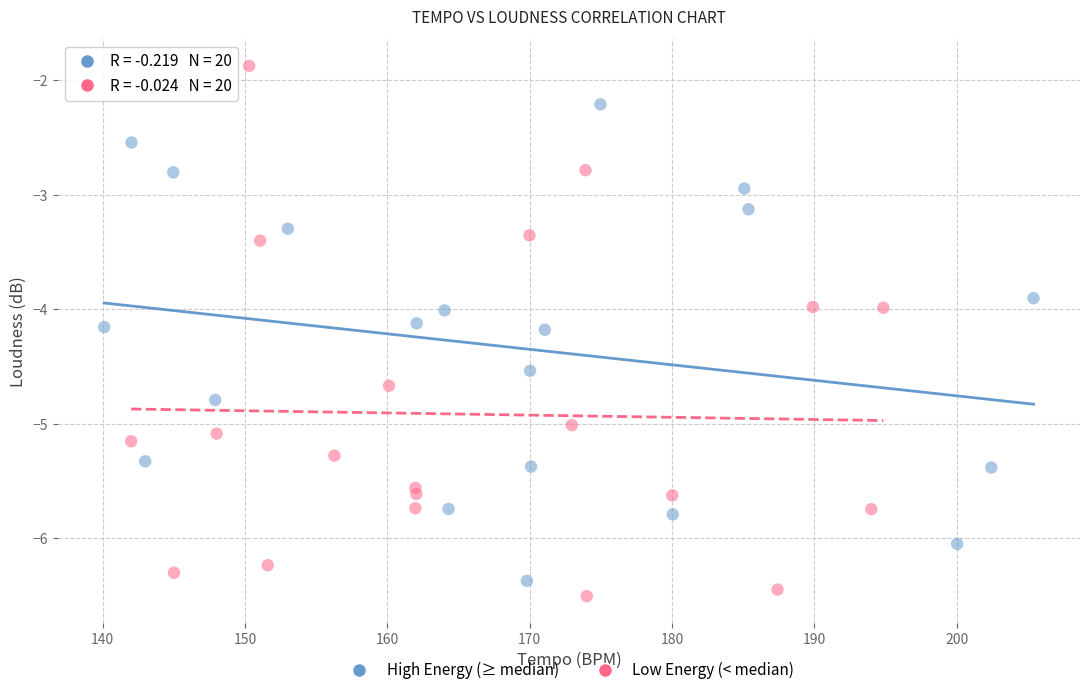

Which series reaches the maximum Y coordinate?

Low Energy (< median)